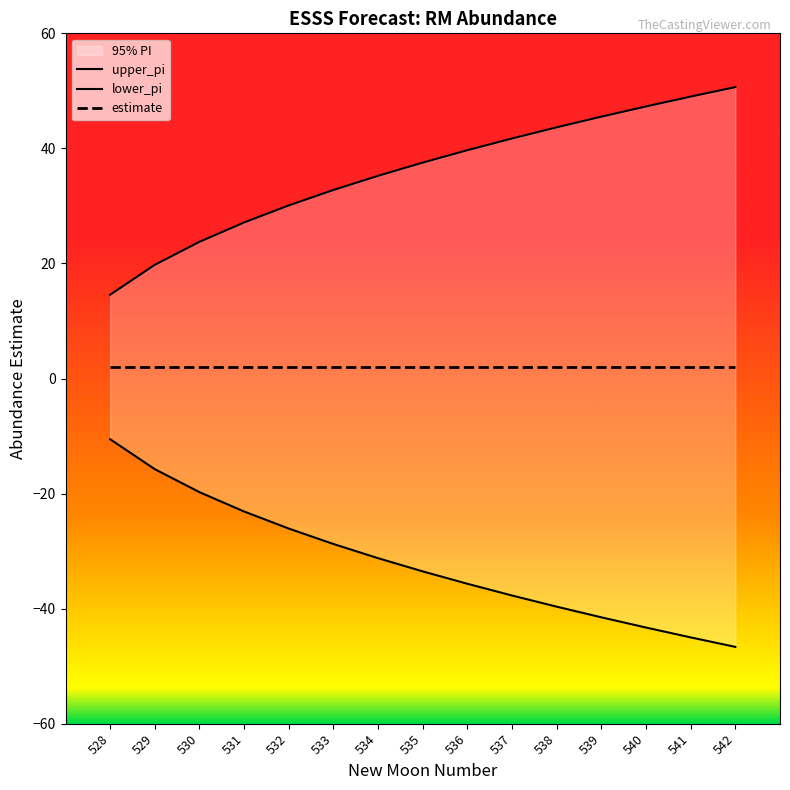

Is the value of lower_pi at 532 greater than the value of upper_pi at 535?

No